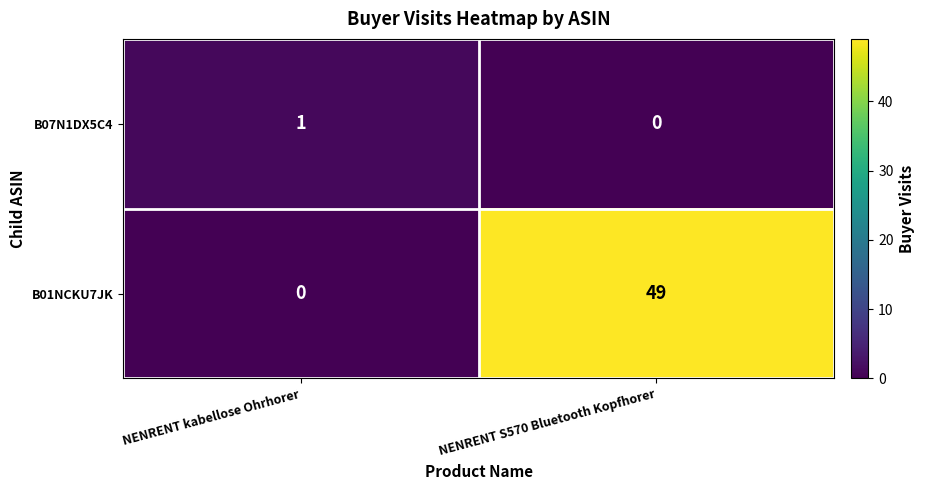

Reading left to right, list all the values displayed in this chart.

B07N1DX5C4: NENRENT kabellose Ohrhorer=1	NENRENT S570 Bluetooth Kopfhorer=0
B01NCKU7JK: NENRENT kabellose Ohrhorer=0	NENRENT S570 Bluetooth Kopfhorer=49